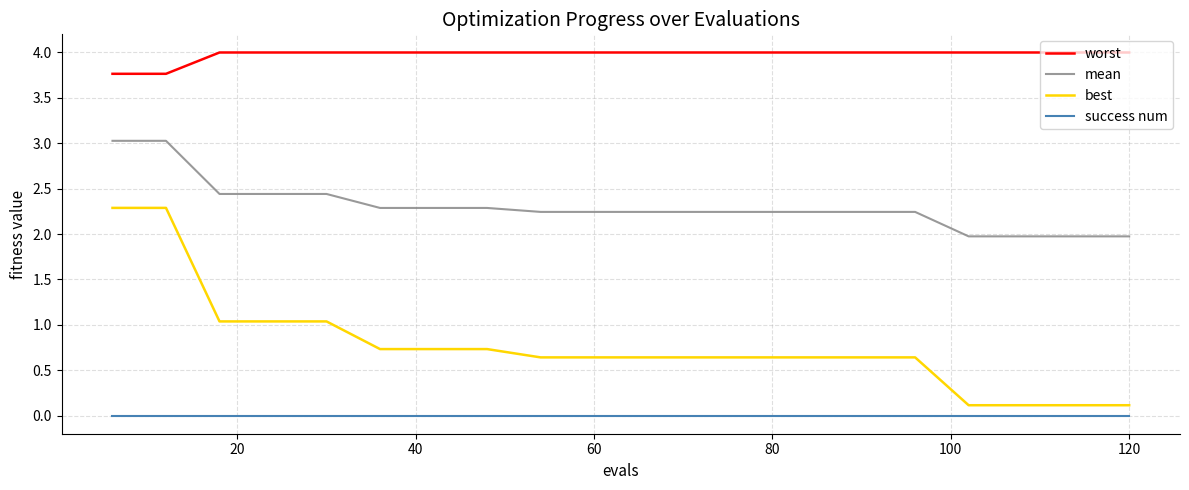

How many lines are shown in the chart?

4